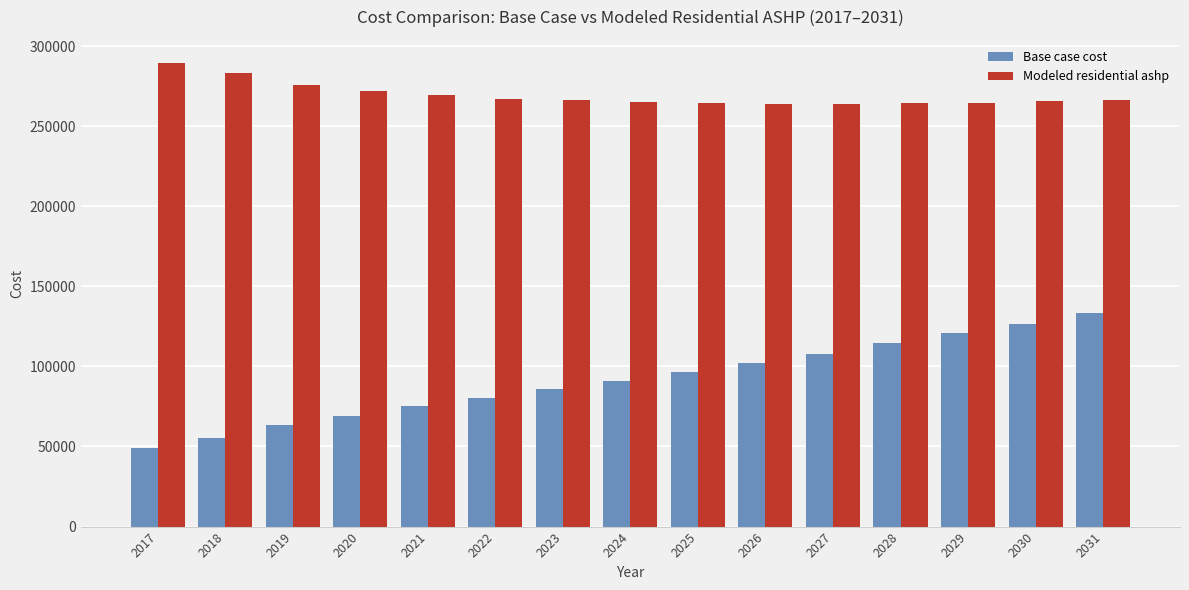

Rank the series at 2024 from lowest to highest value.

Base case cost, Modeled residential ashp